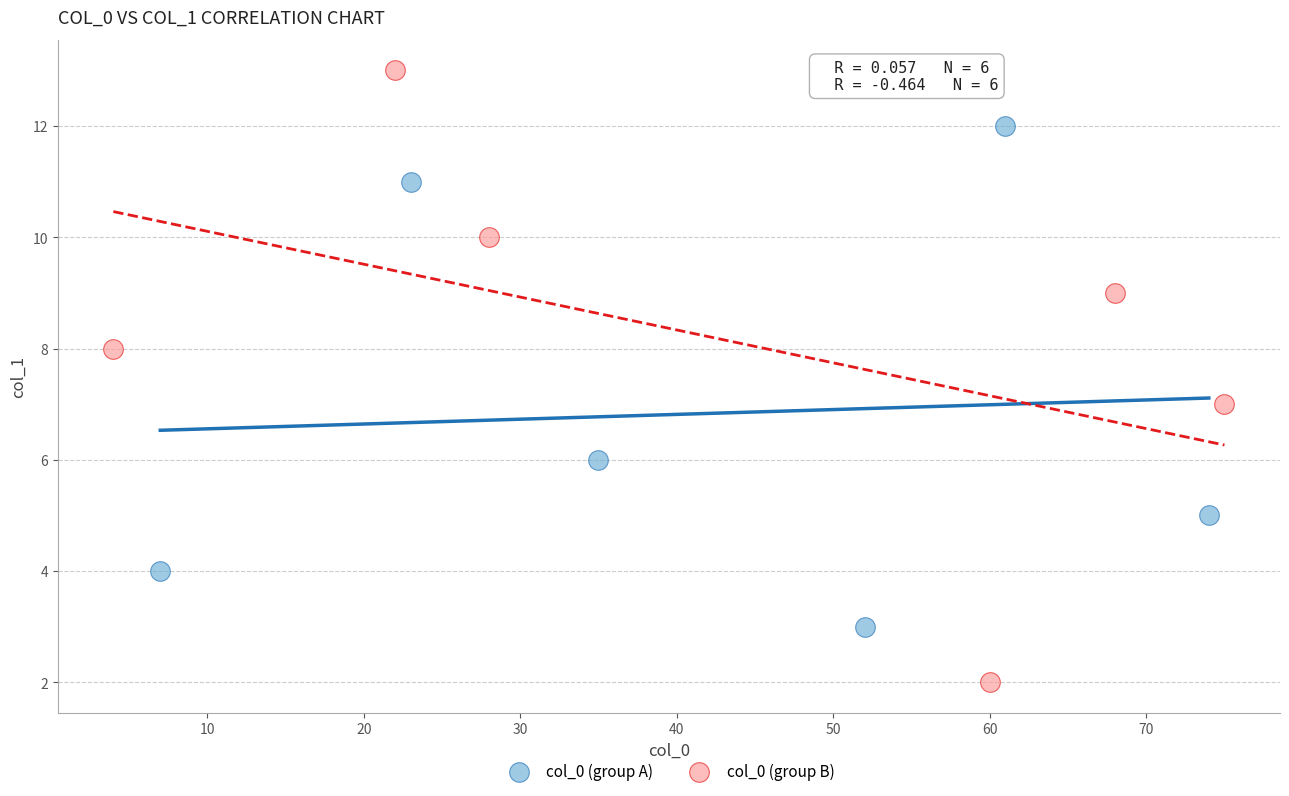

Which series contains the lowest Y value?

col_0 (group B)